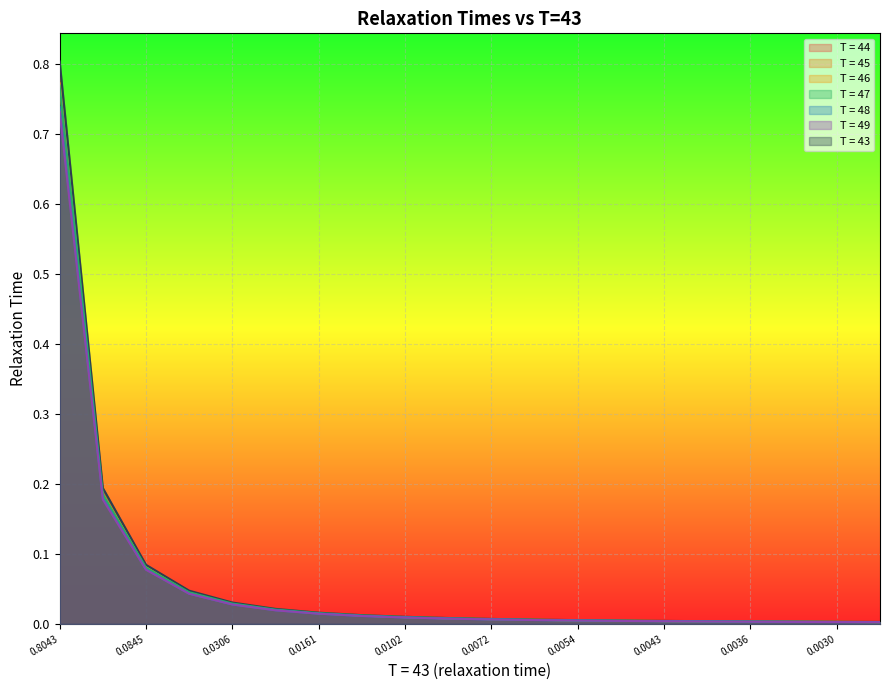

Which series has the widest spread of values?

T = 43